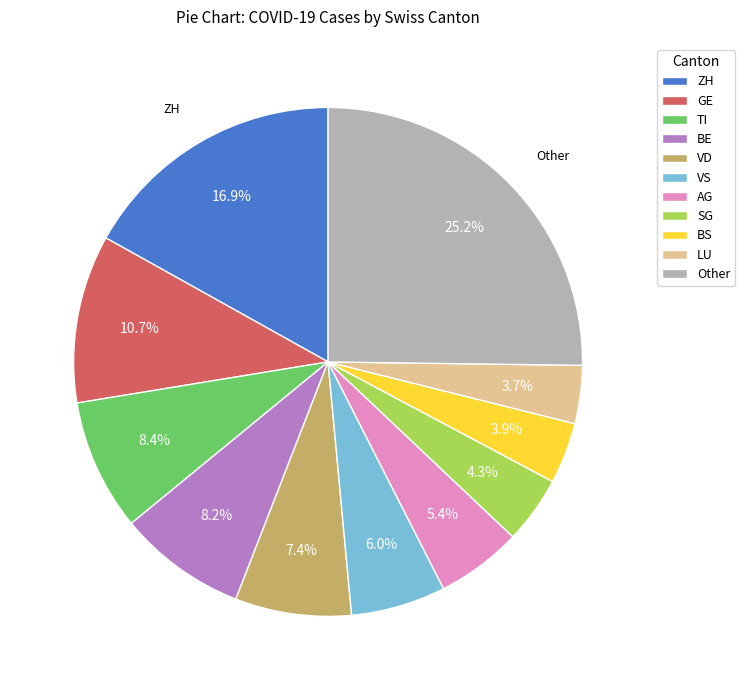

How many segments does this pie chart have?

11